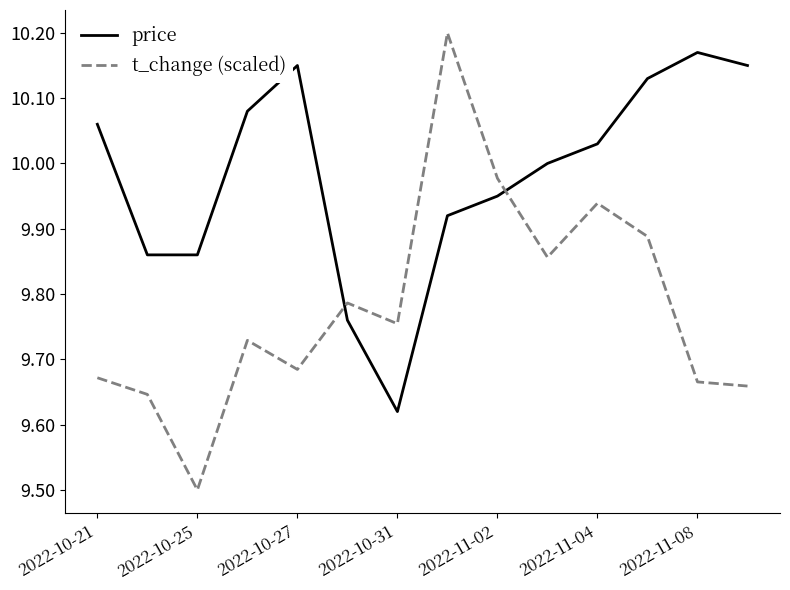

List the series in order of their overall mean, lowest first.

t_change (scaled), price